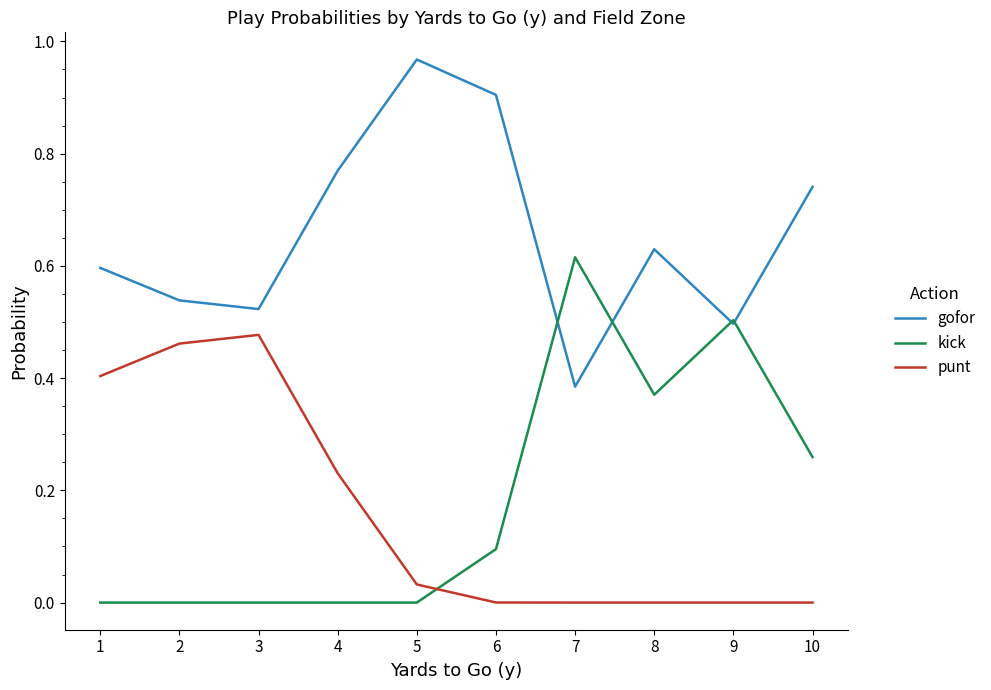

At which category does the chart reach its peak across all series?

5